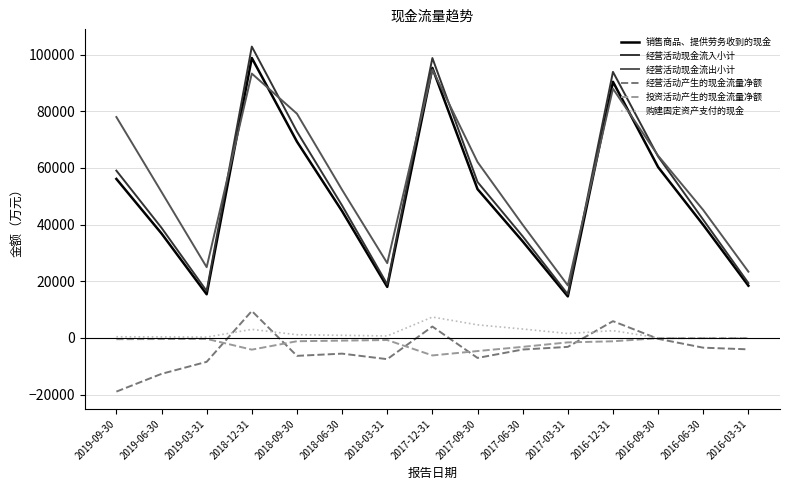

Which series changed the most between 2018-12-31 and 2017-03-31?

经营活动现金流入小计